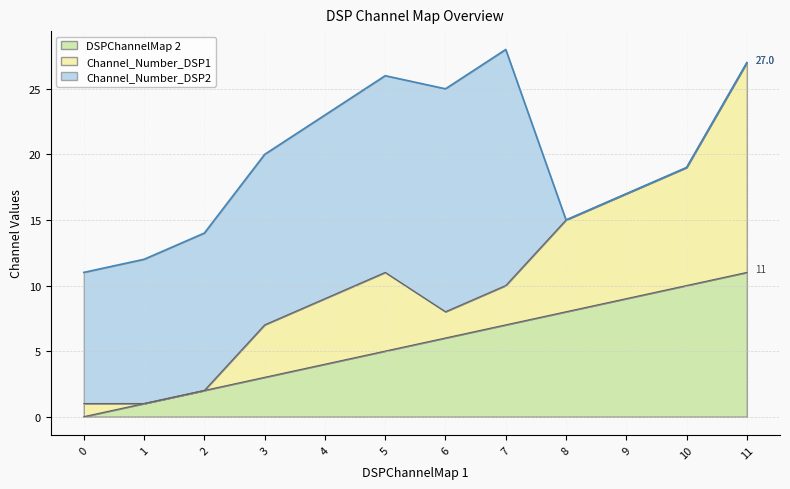

Does the chart have visible grid lines?

Yes